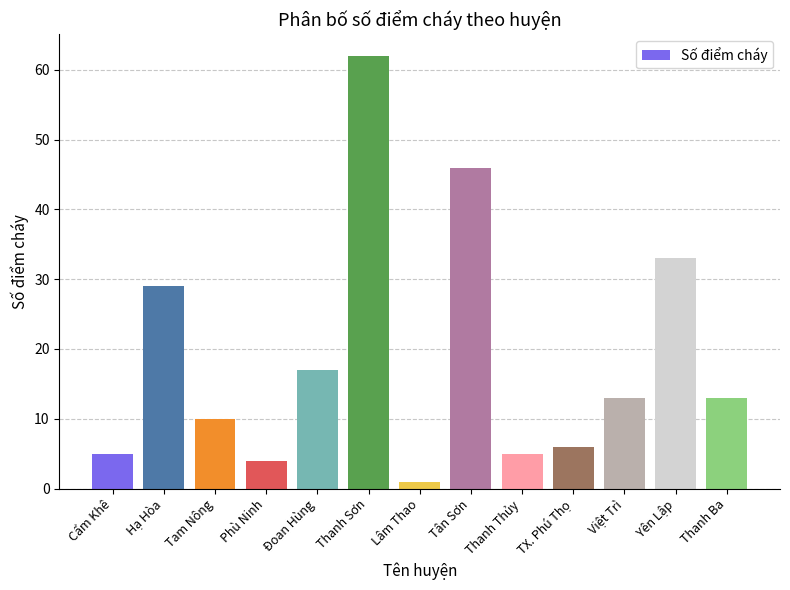

Is it true that the value at Phù Ninh is 2?

False